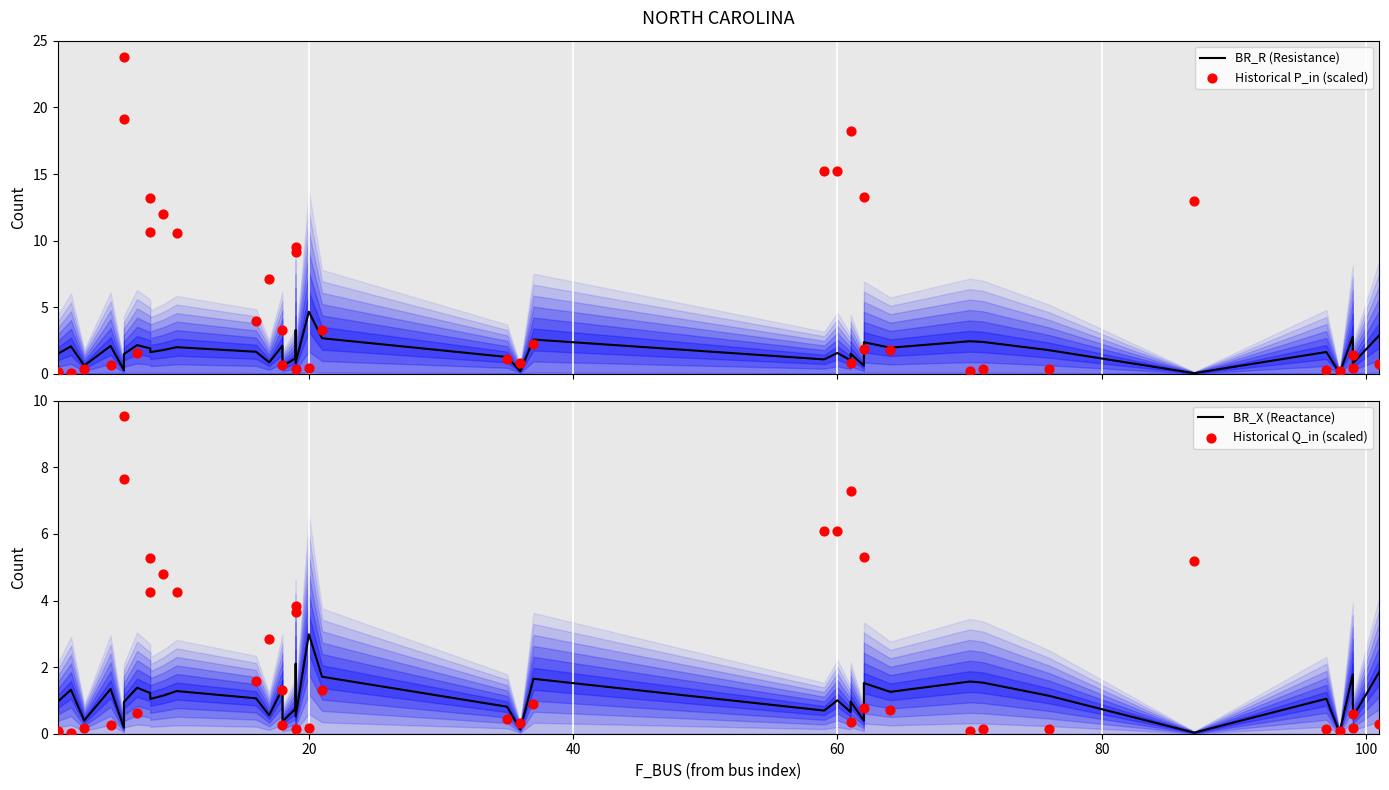

Which series contains the lowest Y value?

Historical Q_in (scaled)